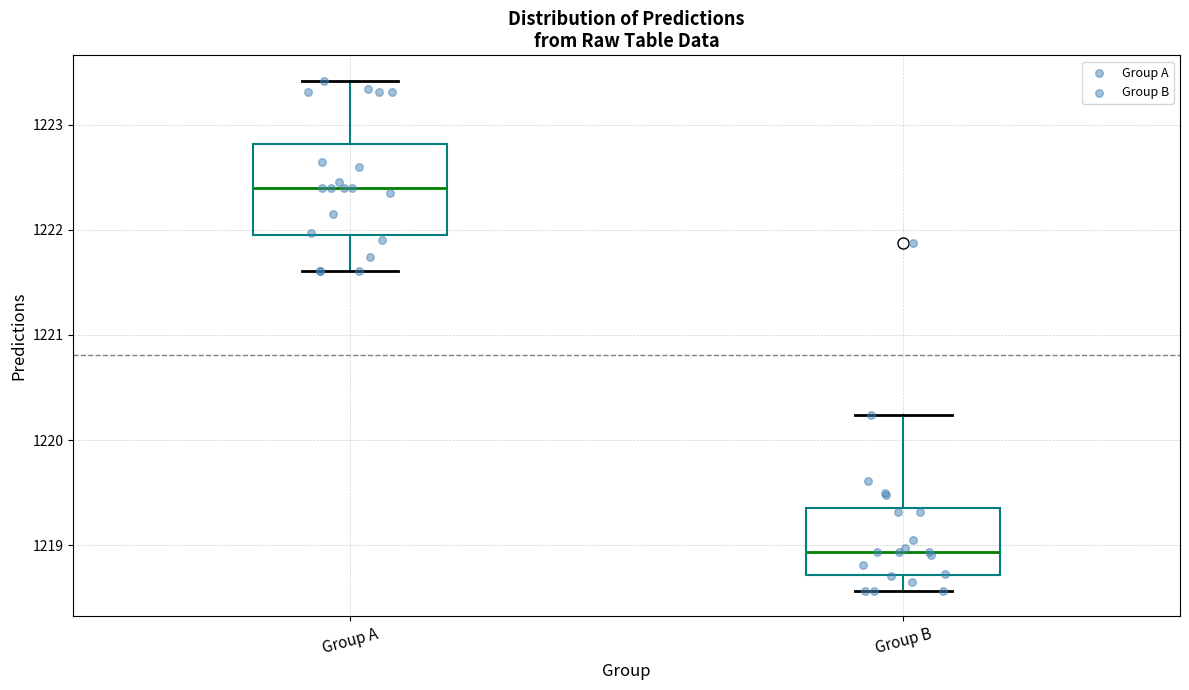

Where is the upper edge of the box for Group A on the y-axis? The values are not printed on the chart, so give them approximately, as read against the axis.

1222.8